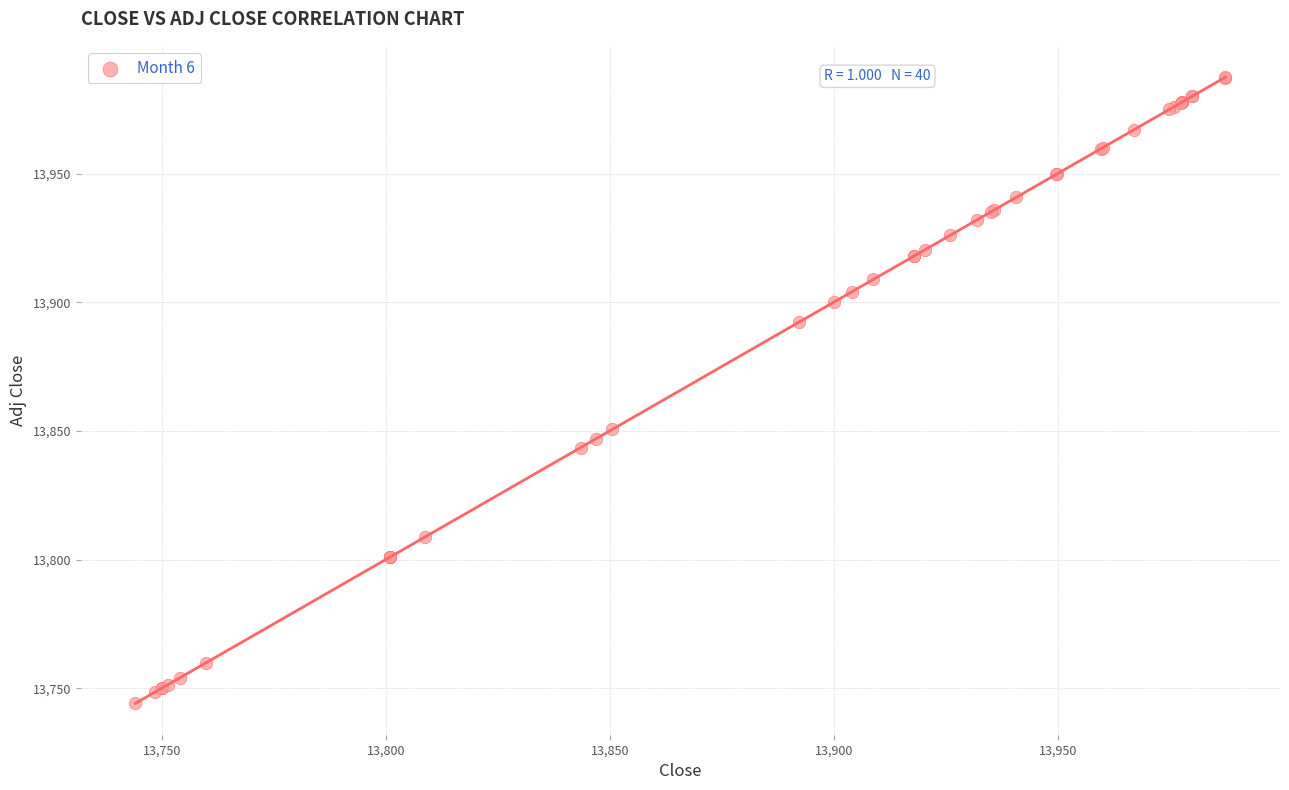

What Y value in the scatter plot is closest to 13865?

13850.6